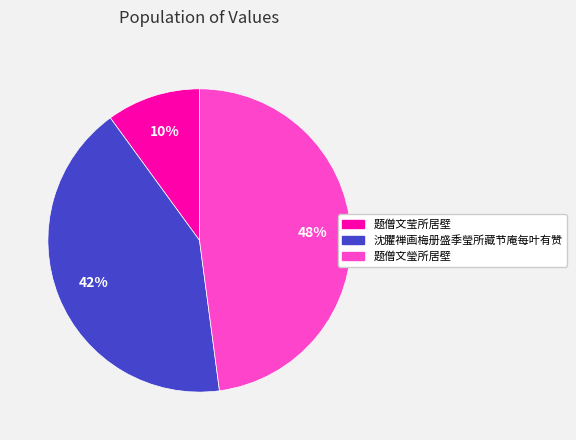

The 题僧文莹所居壁 slice represents 10% of the pie. True or false?

True